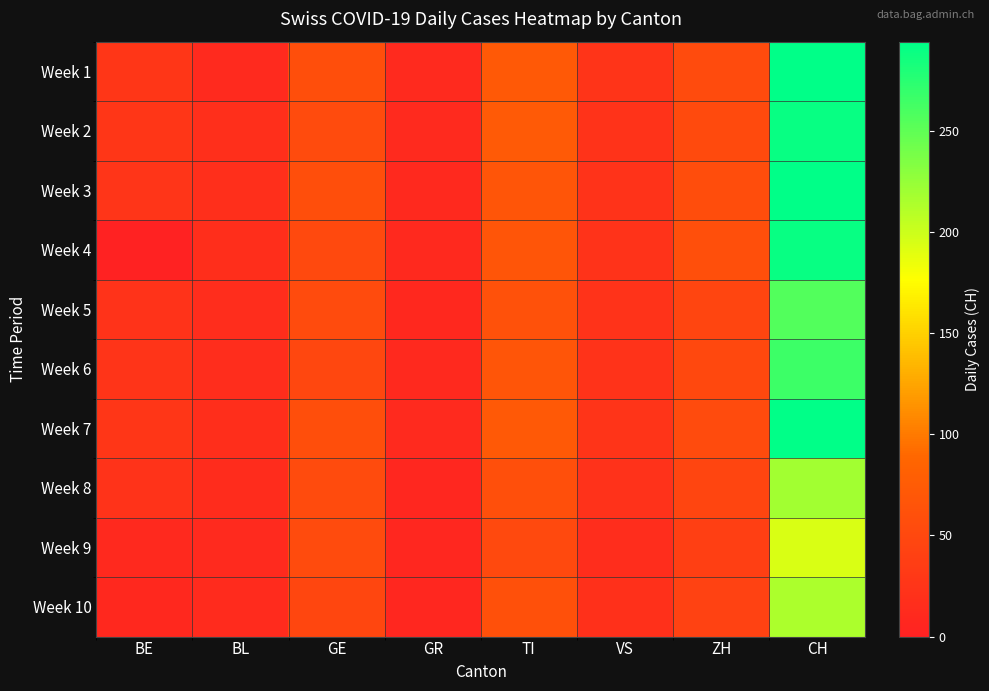

Reading right to left, transcribe all the data shown in this chart.

Week 1: CH=293	ZH=54	VS=25	TI=72	GR=11	GE=58	BL=11	BE=27
Week 2: CH=290	ZH=53	VS=24	TI=73	GR=11	GE=54	BL=18	BE=27
Week 3: CH=294	ZH=57	VS=23	TI=67	GR=10	GE=58	BL=18	BE=26
Week 4: CH=290	ZH=59	VS=23	TI=67	GR=10	GE=51	BL=17	BE=0
Week 5: CH=255	ZH=46	VS=23	TI=61	GR=9	GE=54	BL=16	BE=23
Week 6: CH=266	ZH=50	VS=23	TI=67	GR=10	GE=49	BL=16	BE=25
Week 7: CH=293	ZH=54	VS=25	TI=72	GR=11	GE=58	BL=17	BE=27
Week 8: CH=219	ZH=46	VS=21	TI=59	GR=8	GE=55	BL=14	BE=23
Week 9: CH=194	ZH=38	VS=16	TI=51	GR=7	GE=54	BL=11	BE=10
Week 10: CH=214	ZH=42	VS=19	TI=60	GR=7	GE=48	BL=13	BE=9